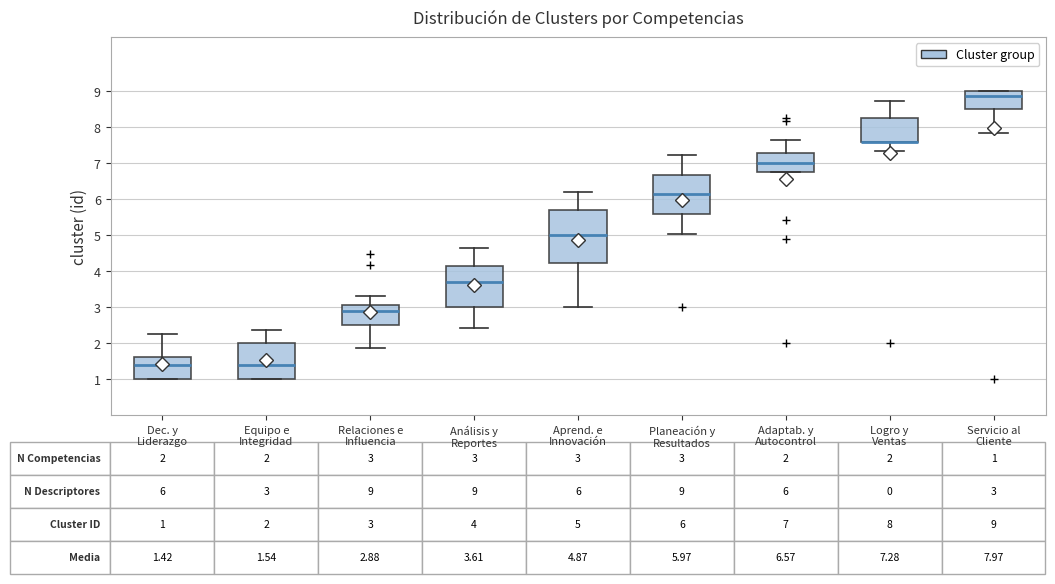

Which box is the tallest, from its lower edge to its upper edge?

Aprend. e Innovación